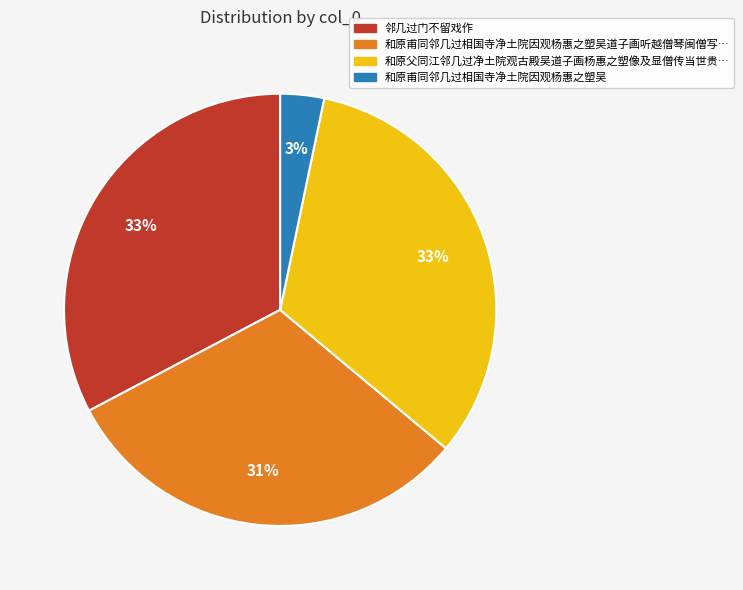

Is there any slice that represents more than half of the pie?

No